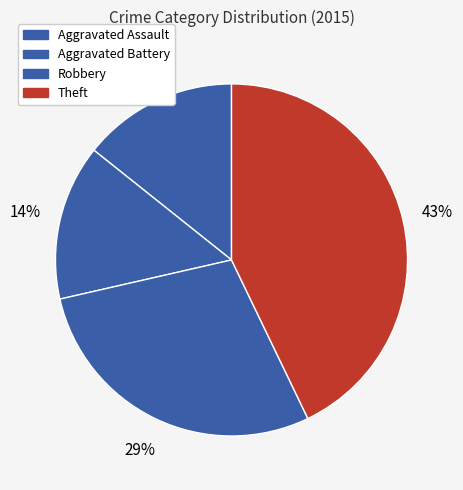

How many segments does this pie chart have?

4